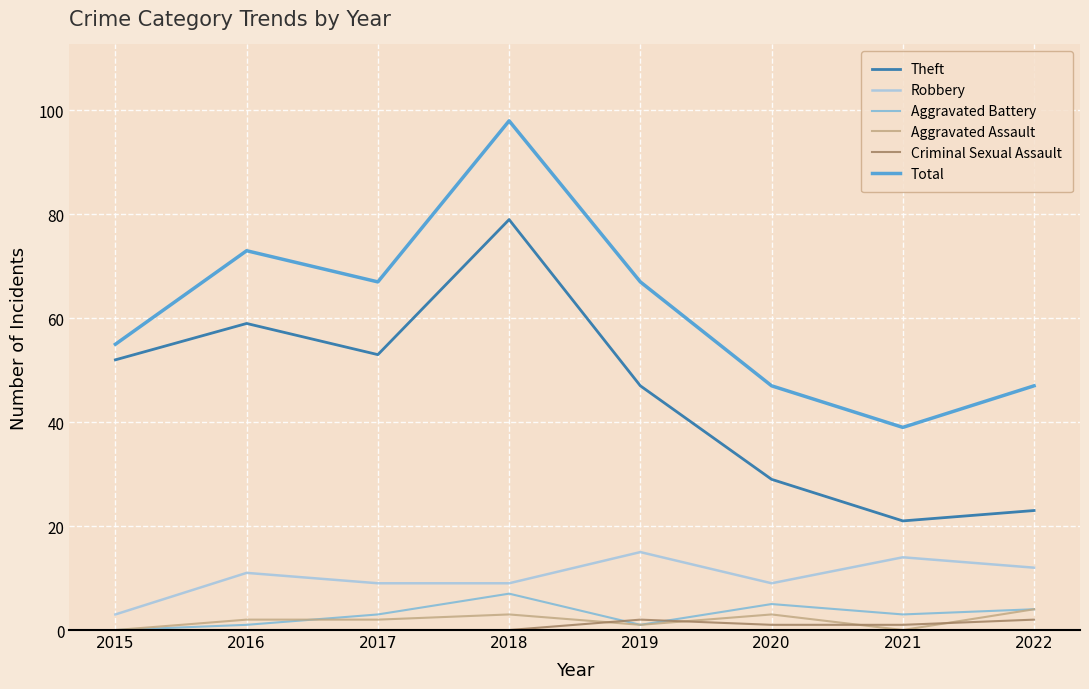

What is the highest value of the Criminal Sexual Assault series?

2